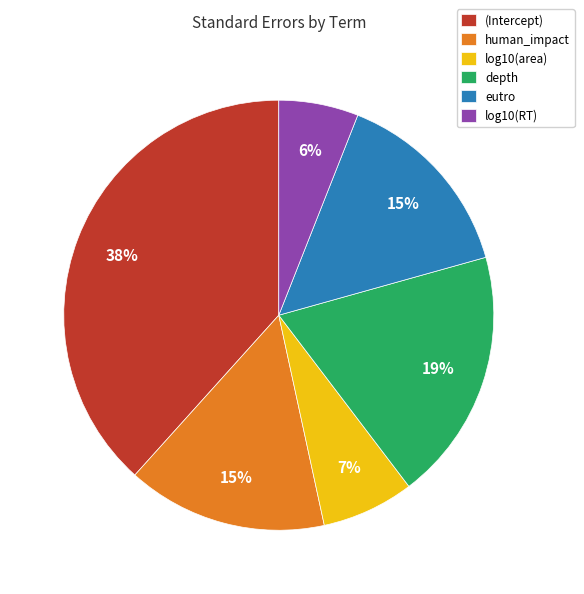

Is it true that log10(area) is 7% of the pie?

True